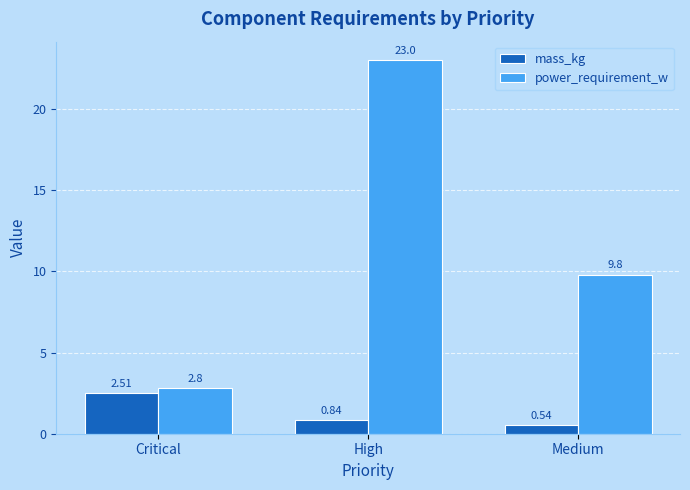

Rank the series at Critical from highest to lowest value.

power_requirement_w, mass_kg